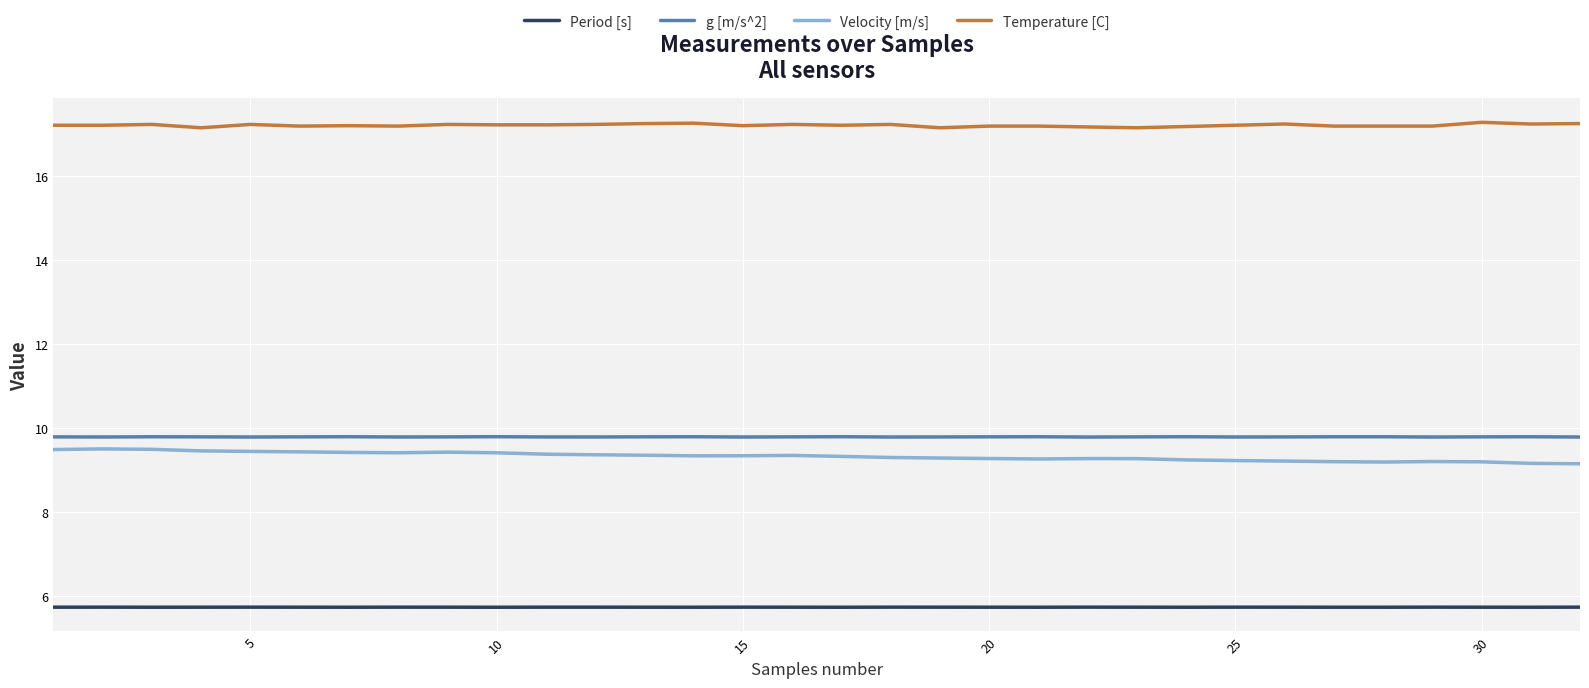

What is the highest value of the Velocity [m/s] series?

9.5